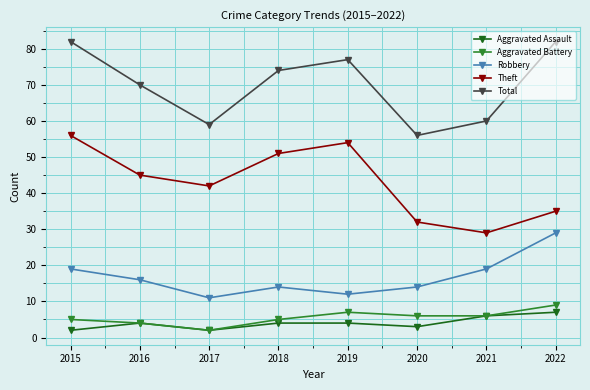

Which series has the largest total across all categories?

Total